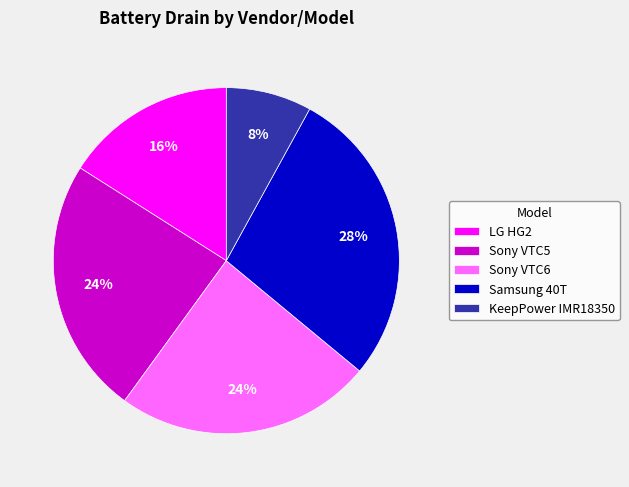

To the nearest percent, what is the combined percentage of KeepPower IMR18350 and Sony VTC6?

32%